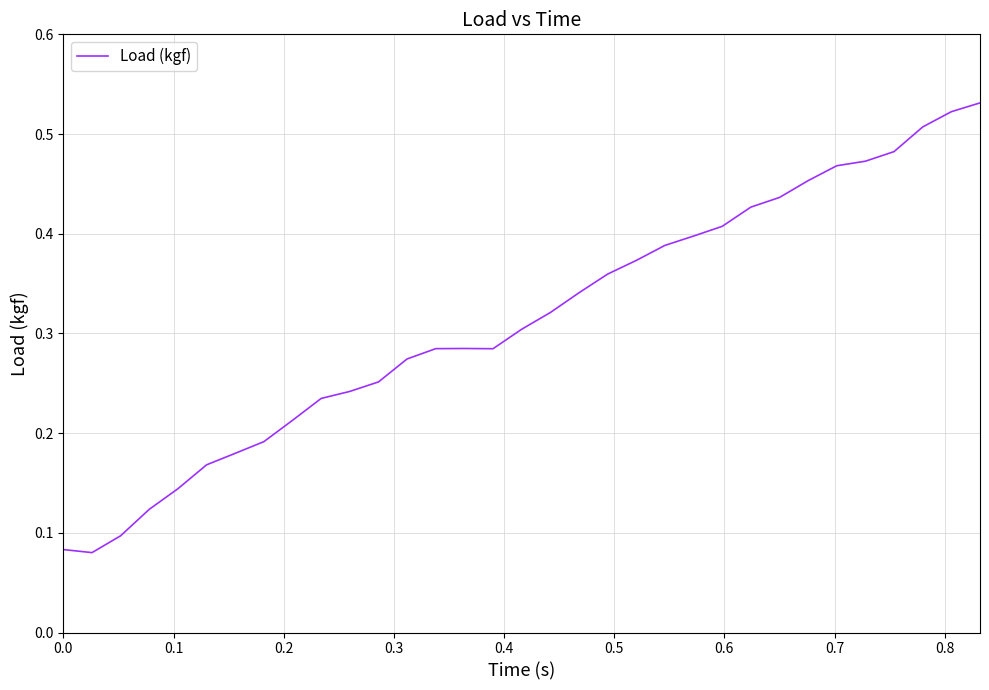

Does the chart display data point markers on the line(s)?

No